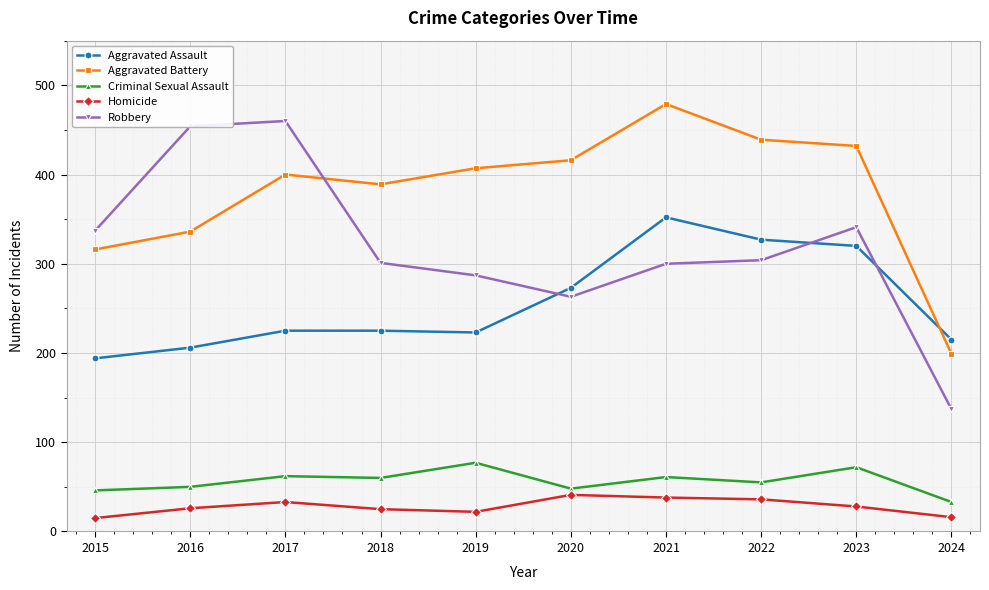

What is the average value of the Aggravated Assault series?

256